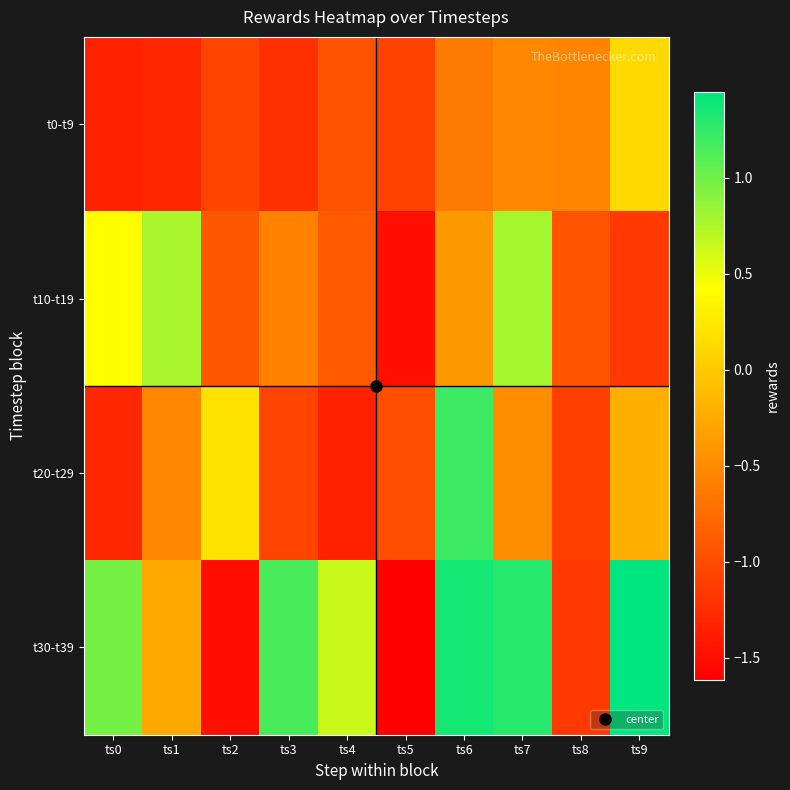

What is the minimum value shown in the chart?

-1.6